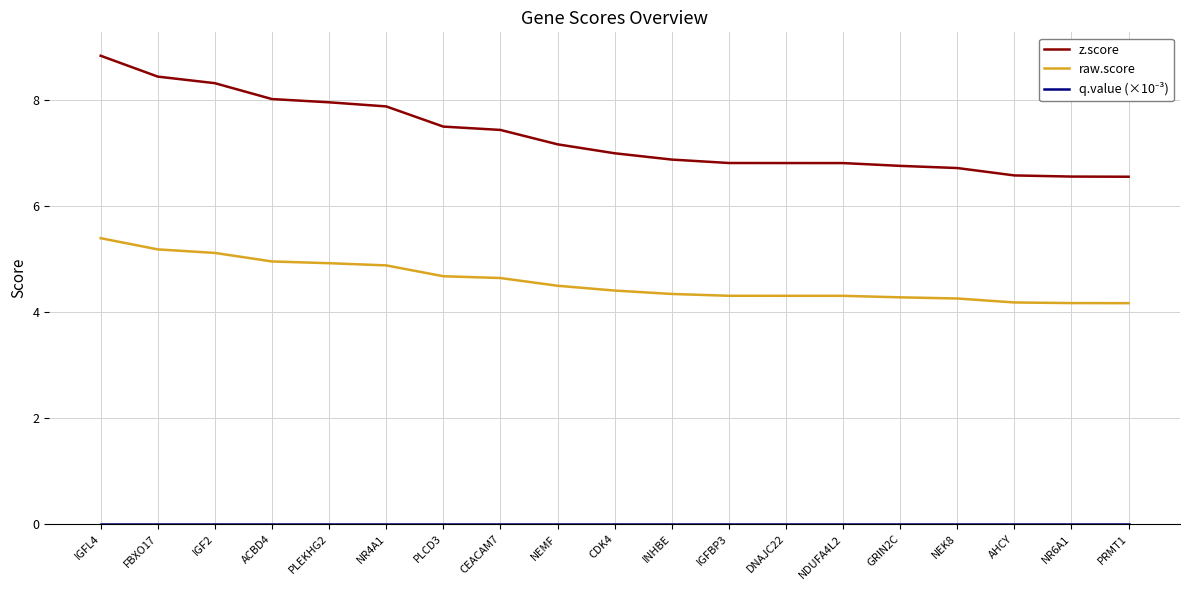

True or false: z.score and raw.score intersect in this chart.

False